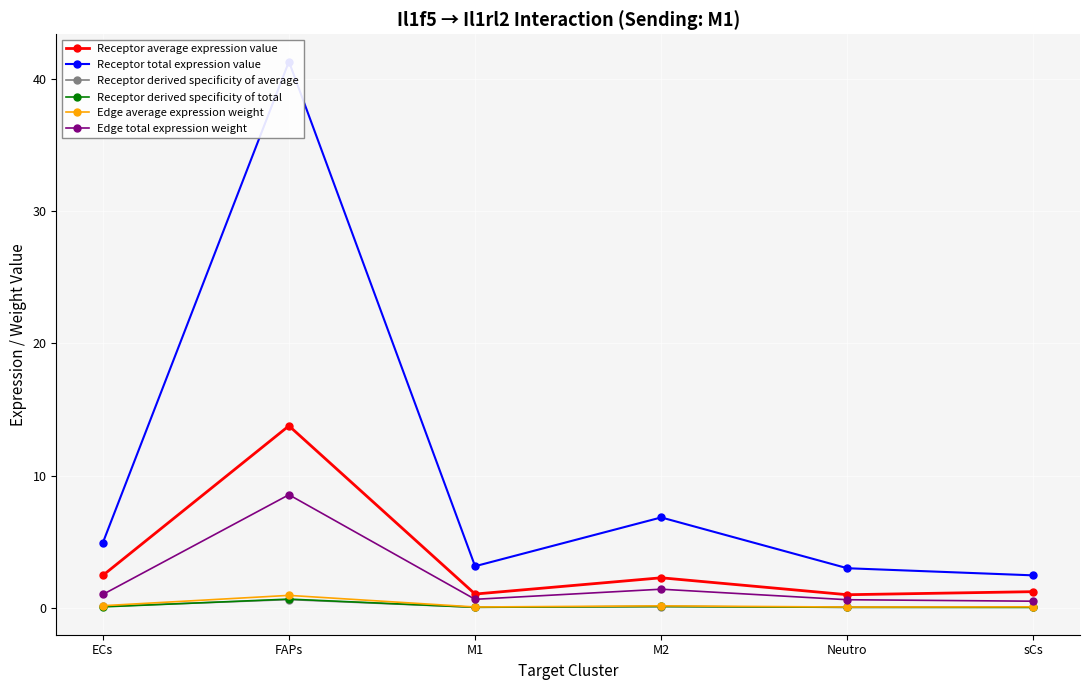

Reading left to right, extract all data points from this chart.

Receptor average expression value: ECs=2.5	FAPs=13.8	M1=1.1	M2=2.3	Neutro=1.0	sCs=1.2
Receptor total expression value: ECs=4.9	FAPs=41.3	M1=3.2	M2=6.8	Neutro=3.0	sCs=2.5
Receptor derived specificity of average: ECs=0.1	FAPs=0.6	M1=0.0	M2=0.1	Neutro=0.0	sCs=0.1
Receptor derived specificity of total: ECs=0.1	FAPs=0.7	M1=0.1	M2=0.1	Neutro=0.0	sCs=0.0
Edge average expression weight: ECs=0.2	FAPs=1.0	M1=0.1	M2=0.2	Neutro=0.1	sCs=0.1
Edge total expression weight: ECs=1.0	FAPs=8.6	M1=0.7	M2=1.4	Neutro=0.6	sCs=0.5